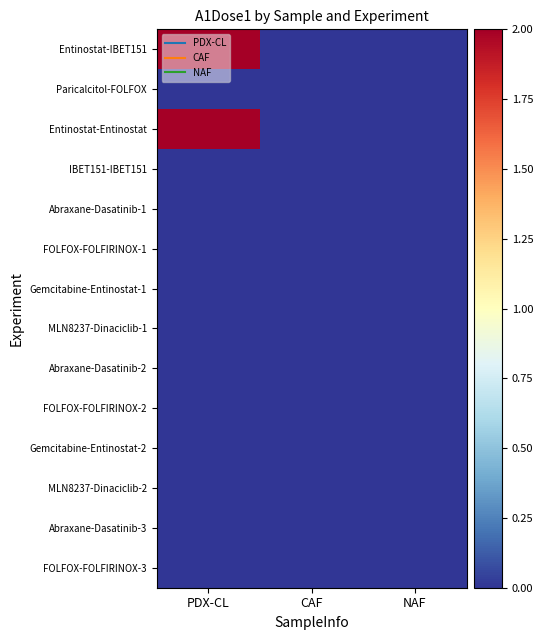

Reading right to left, extract all data points from this chart.

Entinostat-IBET151: NAF=0.0	CAF=0.0	PDX-CL=2.0
Paricalcitol-FOLFOX: NAF=0.0	CAF=0.0	PDX-CL=0.0
Entinostat-Entinostat: NAF=0.0	CAF=0.0	PDX-CL=2.0
IBET151-IBET151: NAF=0.0	CAF=0.0	PDX-CL=0.0
Abraxane-Dasatinib-1: NAF=0.0	CAF=0.0	PDX-CL=0.0
FOLFOX-FOLFIRINOX-1: NAF=0.0	CAF=0.0	PDX-CL=0.0
Gemcitabine-Entinostat-1: NAF=0.0	CAF=0.0	PDX-CL=0.0
MLN8237-Dinaciclib-1: NAF=0.0	CAF=0.0	PDX-CL=0.0
Abraxane-Dasatinib-2: NAF=0.0	CAF=0.0	PDX-CL=0.0
FOLFOX-FOLFIRINOX-2: NAF=0.0	CAF=0.0	PDX-CL=0.0
Gemcitabine-Entinostat-2: NAF=0.0	CAF=0.0	PDX-CL=0.0
MLN8237-Dinaciclib-2: NAF=0.0	CAF=0.0	PDX-CL=0.0
Abraxane-Dasatinib-3: NAF=0.0	CAF=0.0	PDX-CL=0.0
FOLFOX-FOLFIRINOX-3: NAF=0.0	CAF=0.0	PDX-CL=0.0